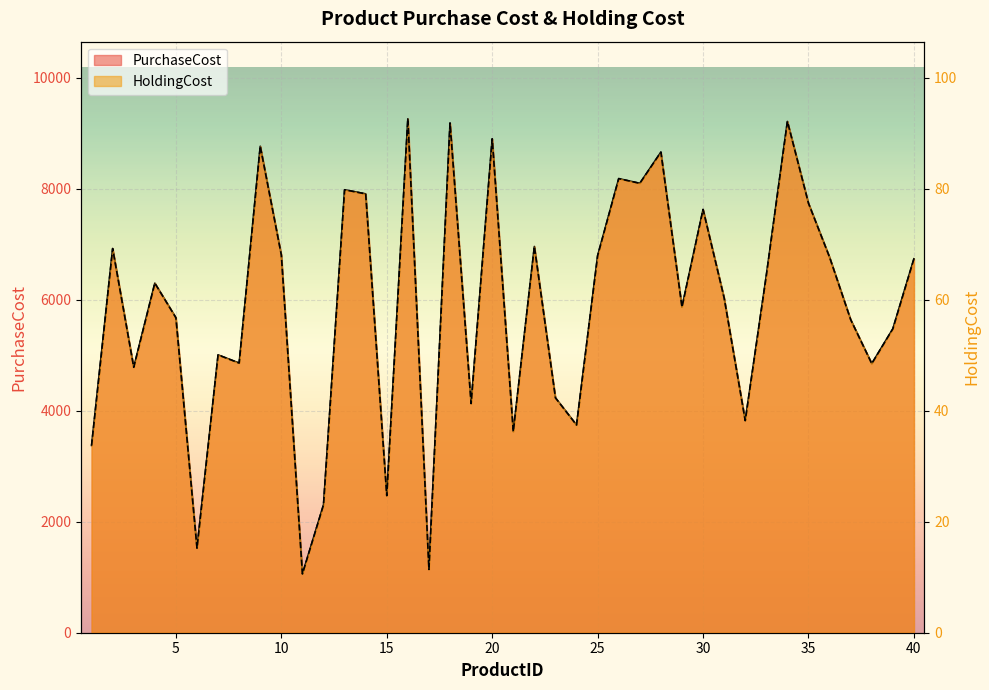

What is the minimum value shown in the chart?

10.6